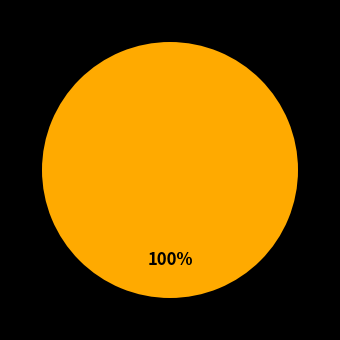

Does any single category account for the majority?

Yes